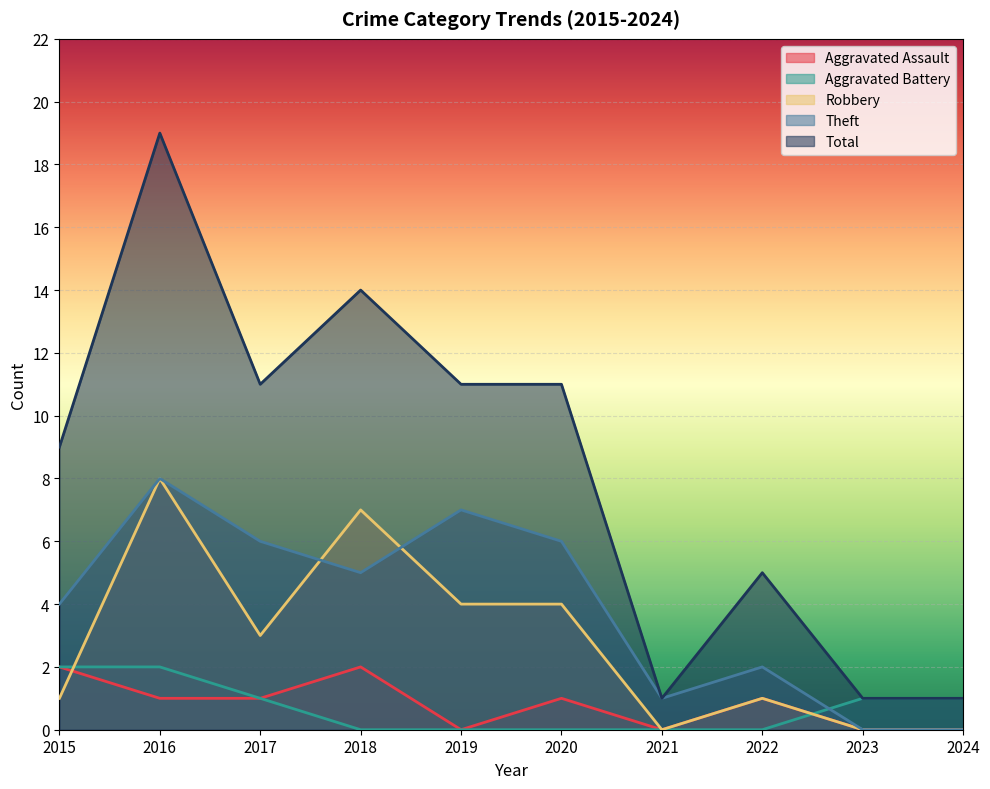

What is the value of the Total point at the 5th from the left?

11